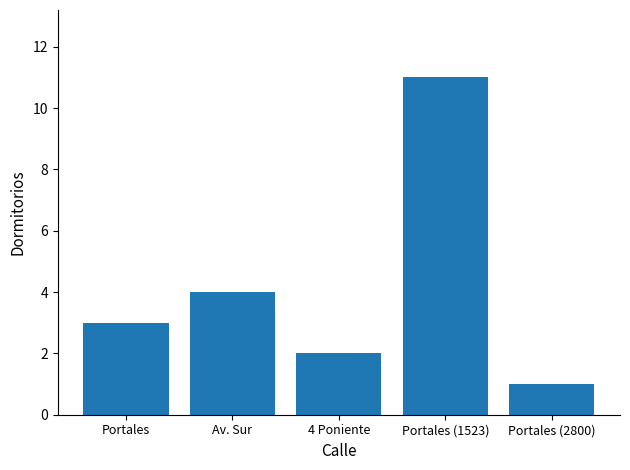

Approximately how many times larger is the value at Av. Sur compared to Portales?

1.3